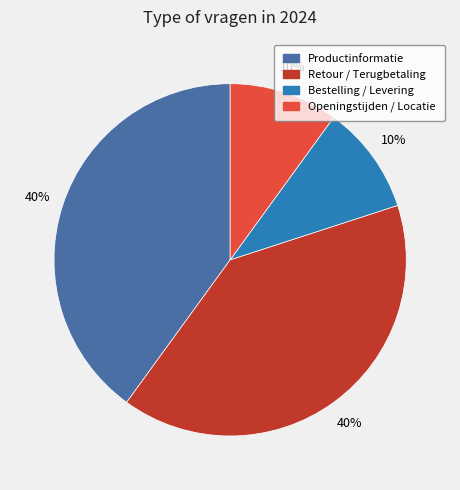

What is the ratio of the value at Retour / Terugbetaling to the value at Productinformatie?

1.0